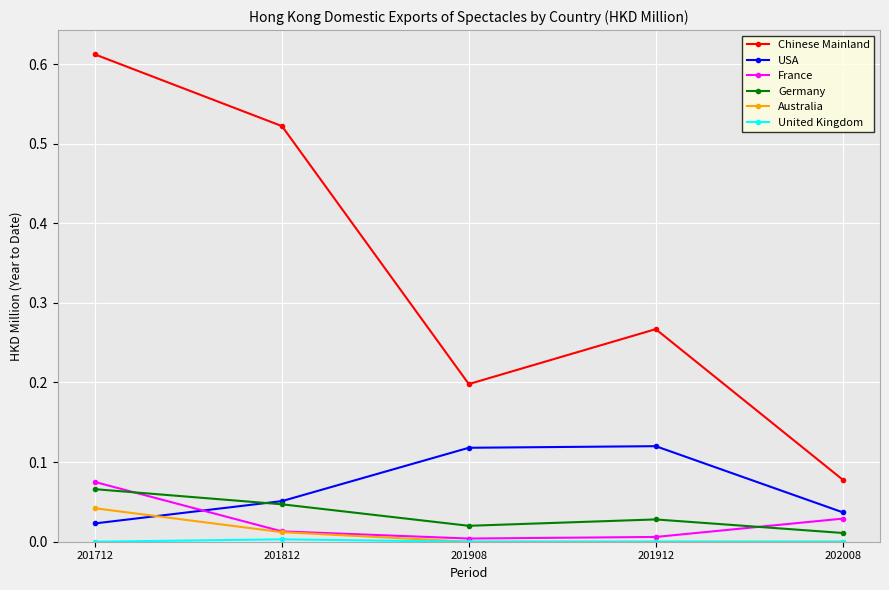

What is the total value across all series at 201712?

0.8